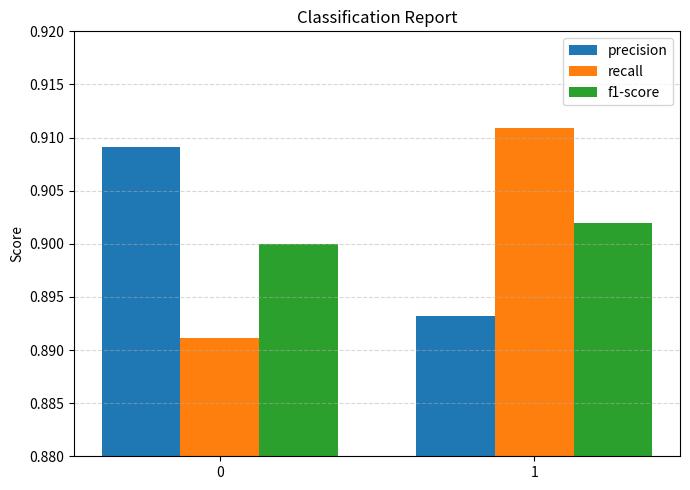

Which series changed the most between 0 and 1?

recall